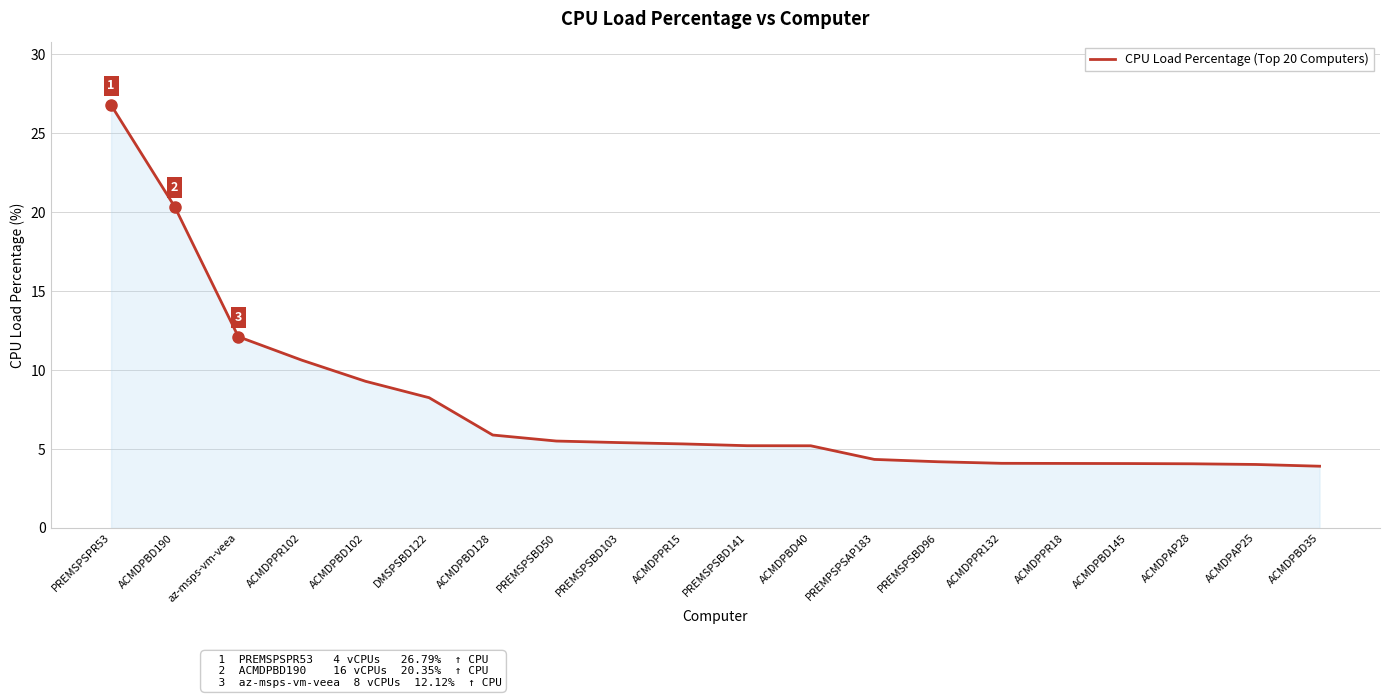

True or false: the data shows 3.9 at ACMDPBD35.

True